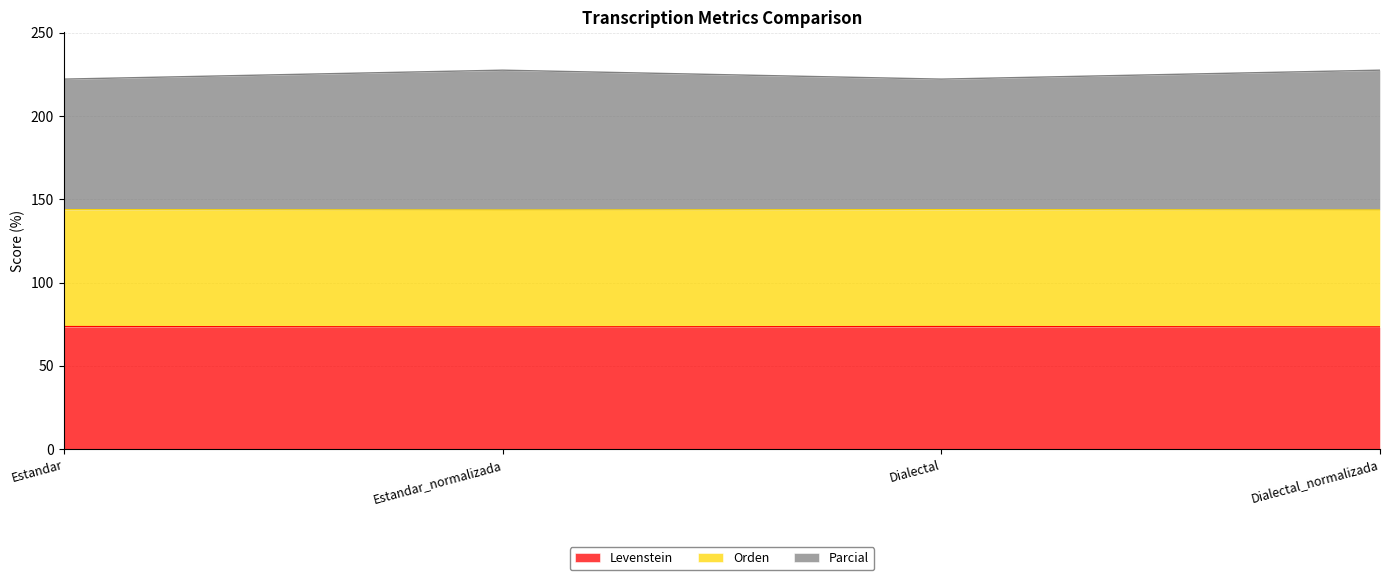

Read the Levenstein value at Dialectal.

73.5